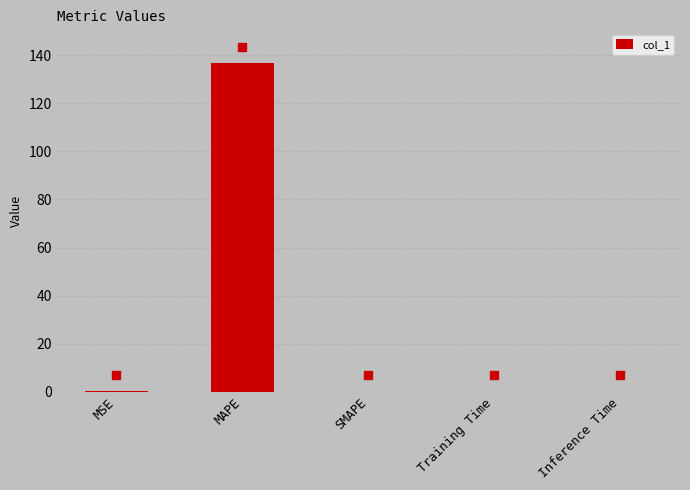

What is the maximum value shown in the chart?

136.8